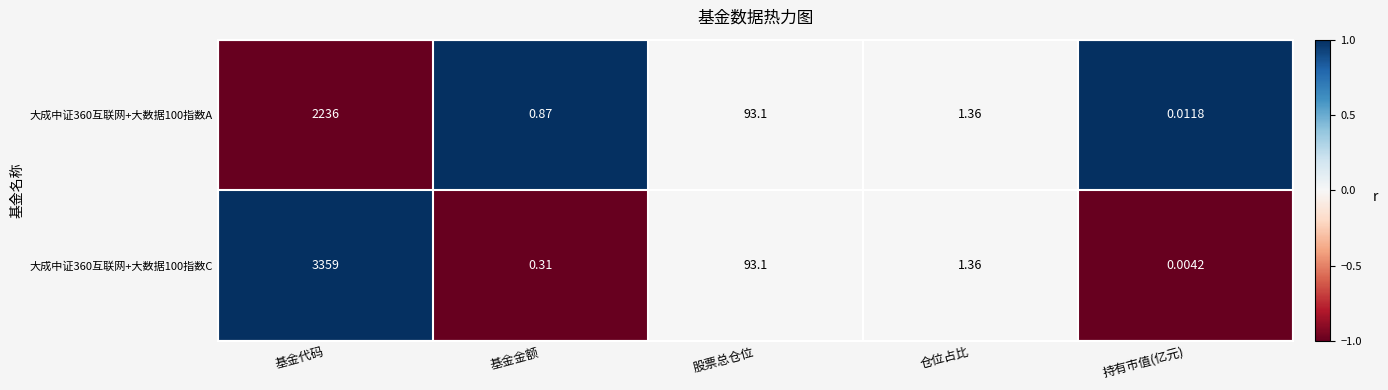

Which label corresponds to the largest value in the chart?

基金代码